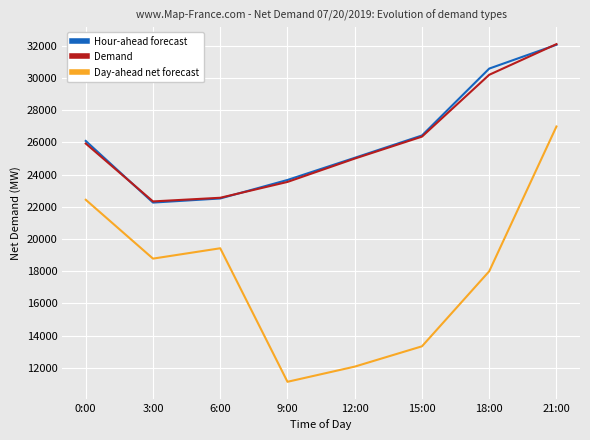

Reading left to right, what are all the values shown in this chart?

Hour-ahead forecast: 0:00=26095	3:00=22265	6:00=22520	9:00=23670	12:00=25046	15:00=26434	18:00=30590	21:00=32070
Demand: 0:00=25933	3:00=22337	6:00=22564	9:00=23548	12:00=24999	15:00=26363	18:00=30204	21:00=32110
Day-ahead net forecast: 0:00=22440	3:00=18783	6:00=19426	9:00=11130	12:00=12073	15:00=13335	18:00=17997	21:00=26993